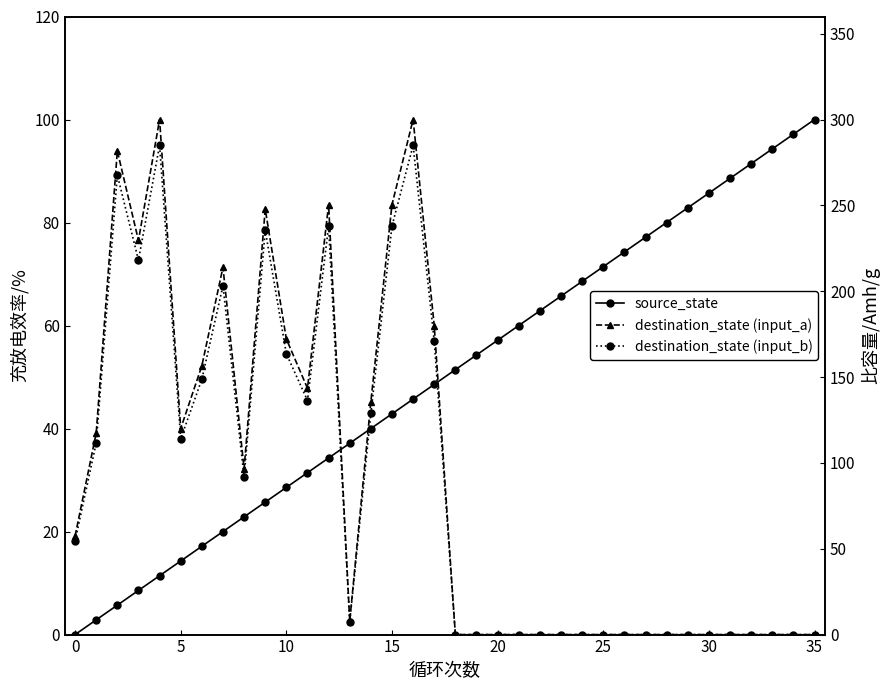

True or false: destination_state (input_a) has more than 2 points higher than both neighbors.

True